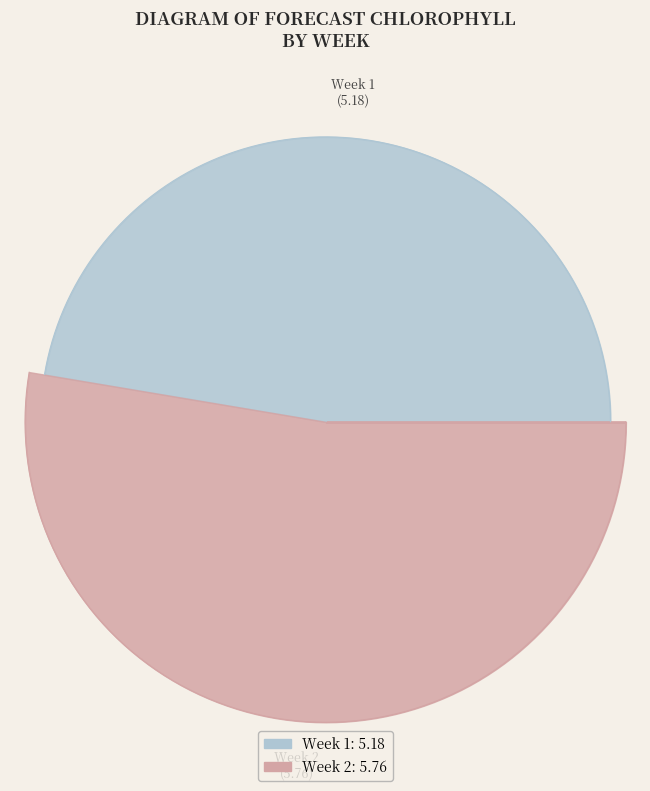

To the nearest percent, what portion does Week 2 represent?

53%